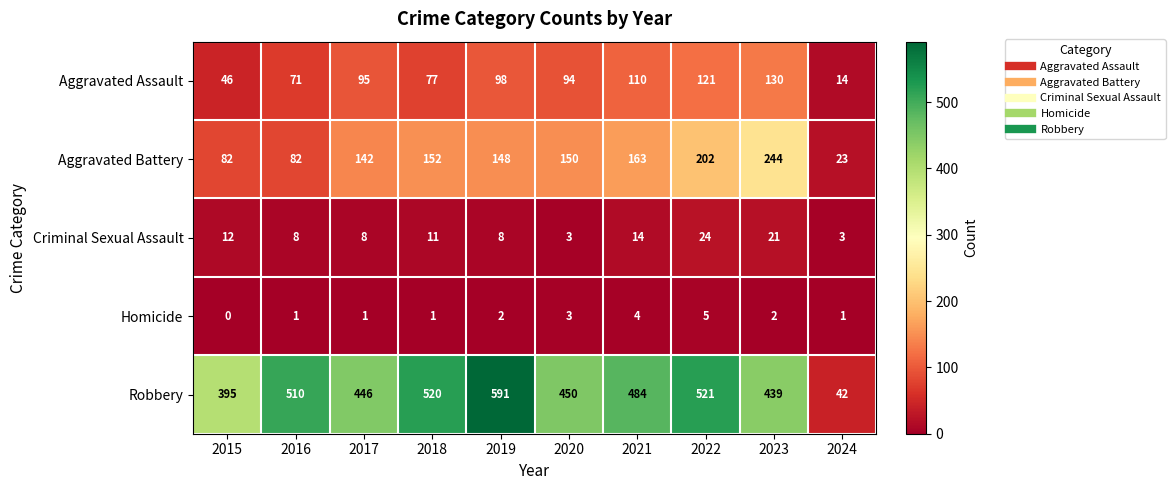

Rank the series by their maximum value, from highest to lowest.

Robbery, Aggravated Battery, Aggravated Assault, Criminal Sexual Assault, Homicide